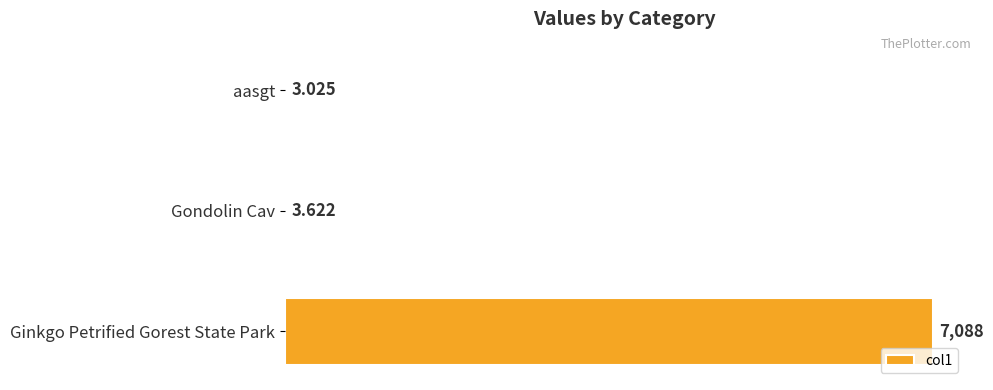

Which label corresponds to the largest value in the chart?

Ginkgo Petrified Gorest State Park